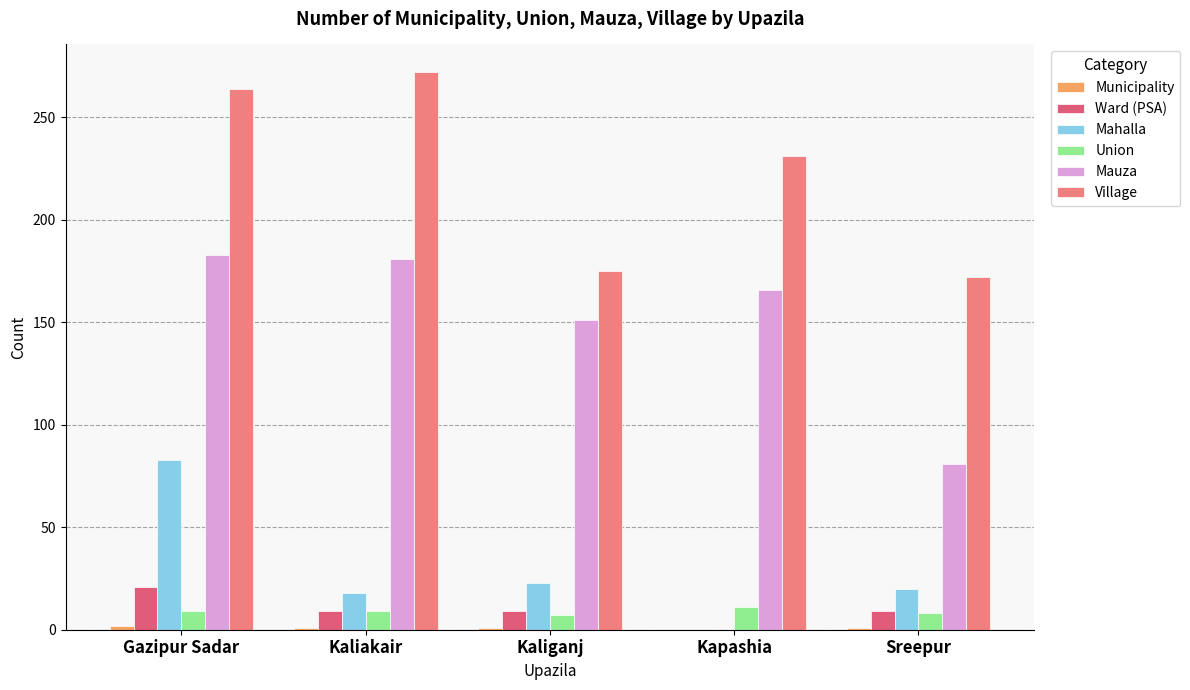

Does the chart contain stacked bars?

No